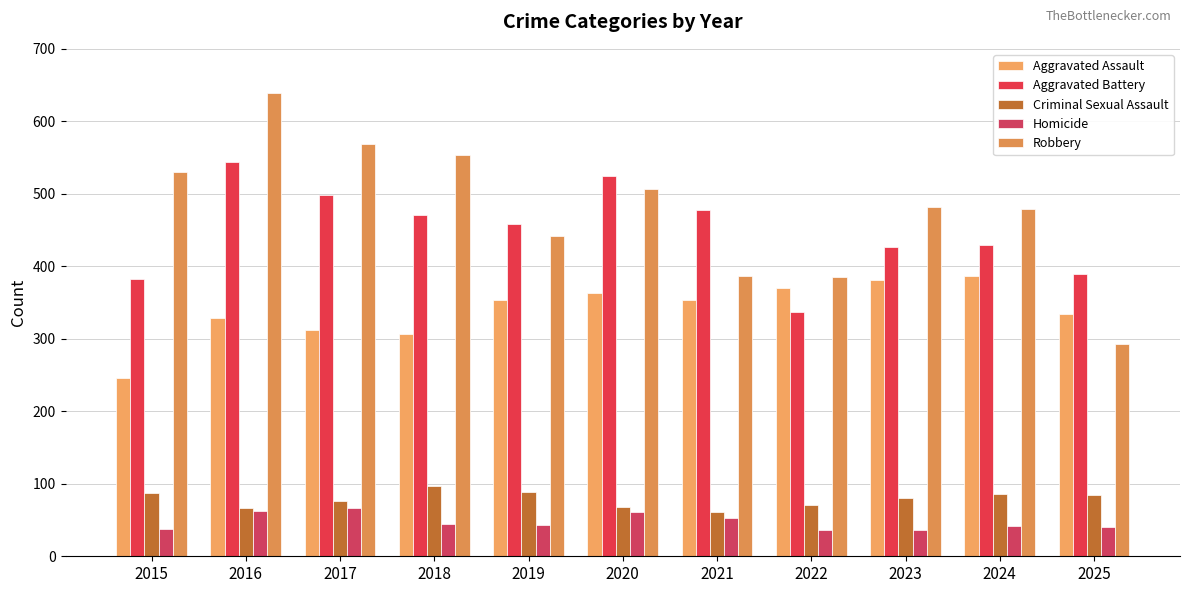

Is it true that Aggravated Assault equals 329 at 2016?

True